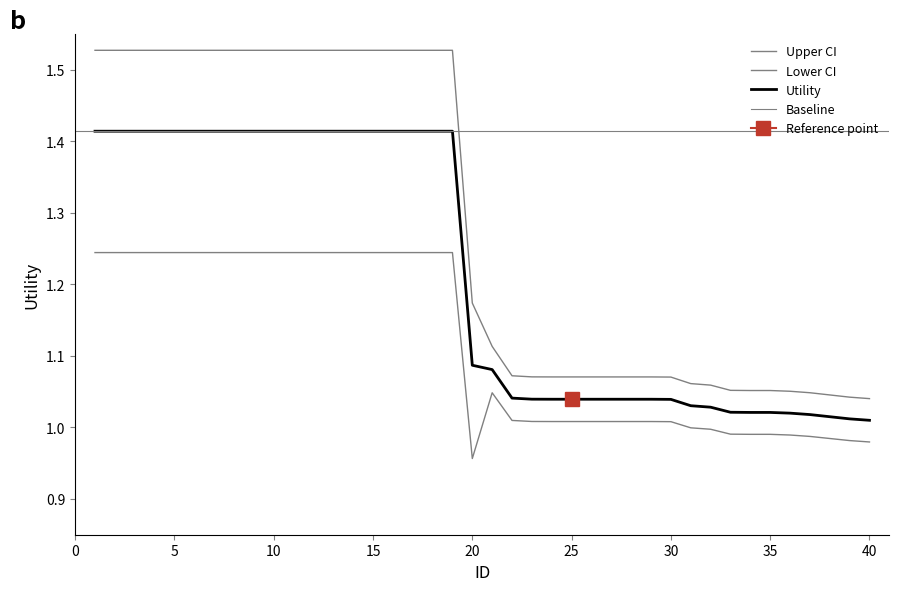

What is the sum of the values at 12 and 39?

2.4